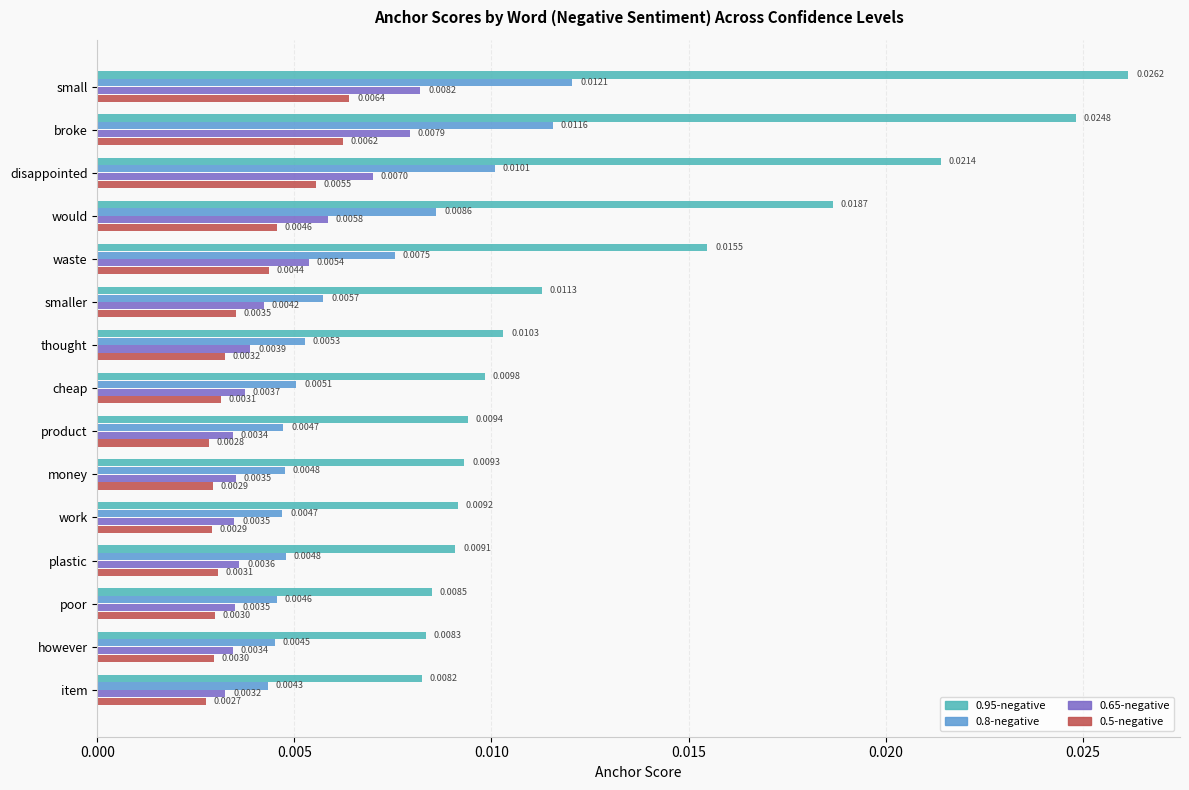

List the series in order of their peak value, highest first.

0.95-negative, 0.8-negative, 0.65-negative, 0.5-negative